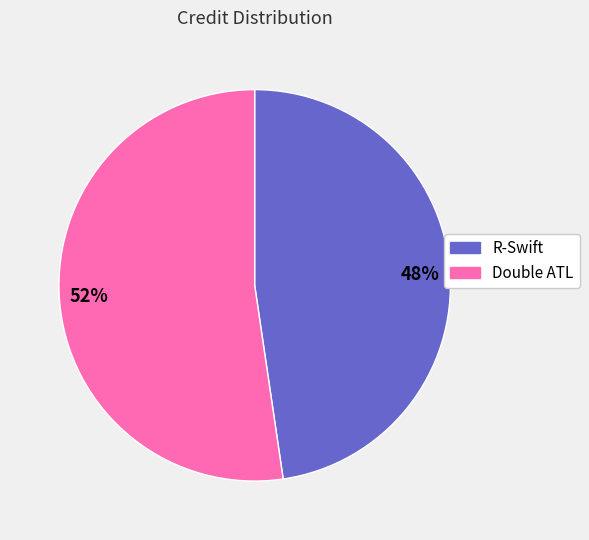

Is there a majority slice in this chart?

Yes